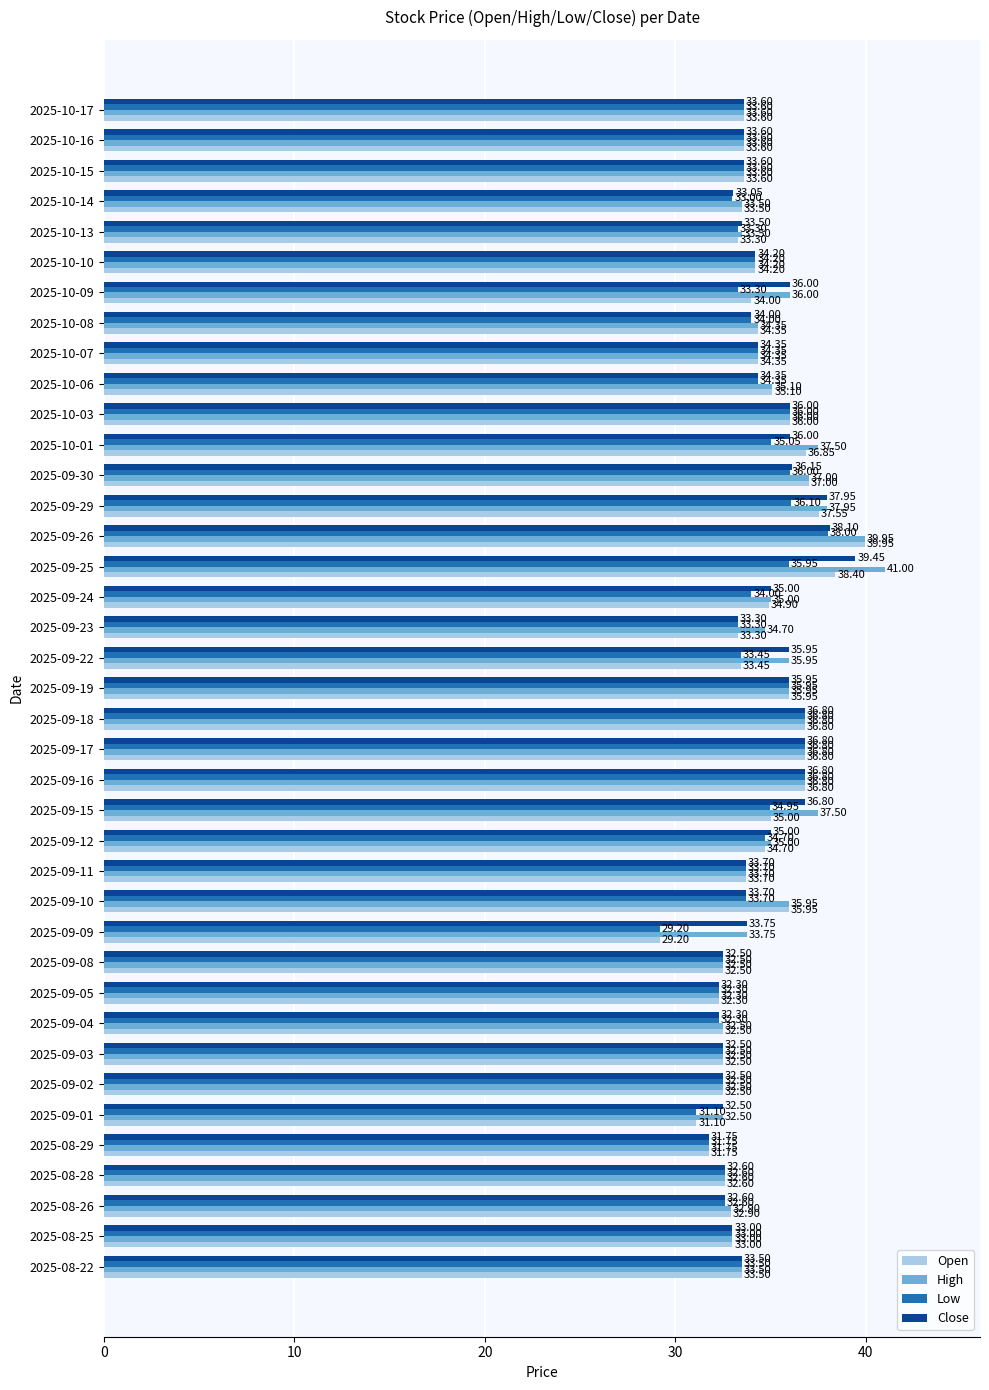

Where is Open nearest to the value 34?

2025-10-09